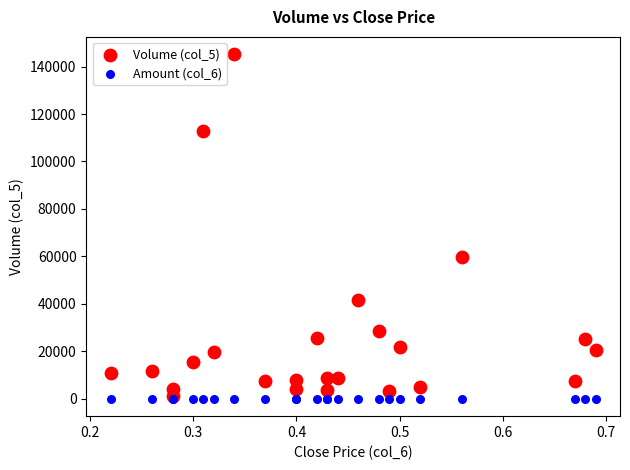

Across all series, what Y value is closest to 72610?

59940